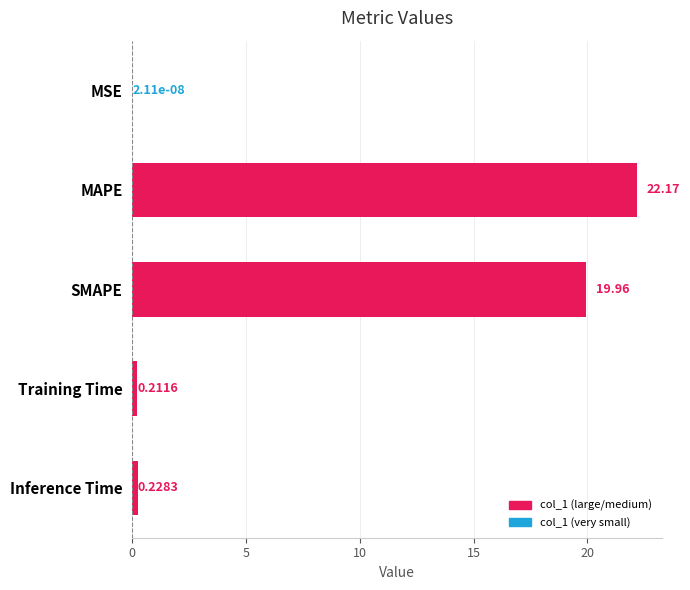

What is the greatest value displayed?

22.2